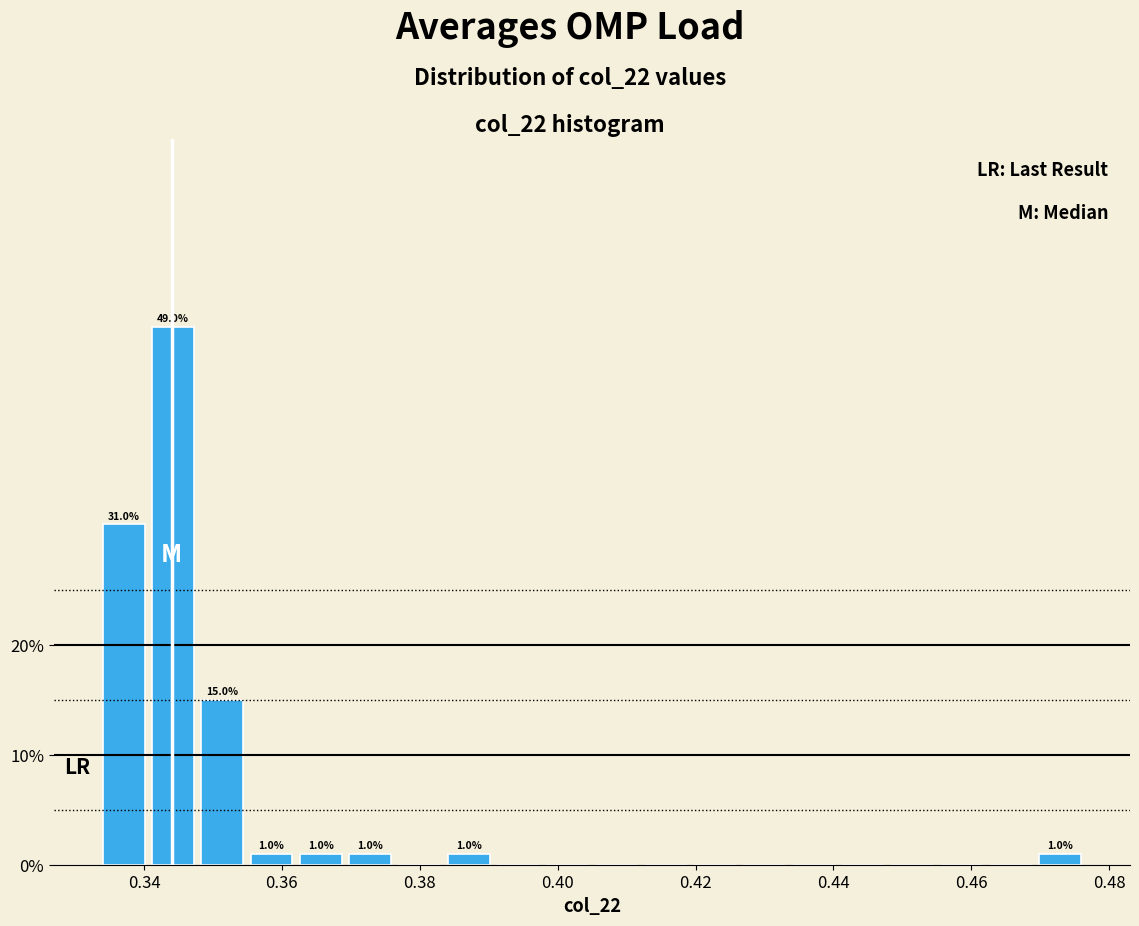

Read against the x-axis, roughly where is the centre of the tallest bar?

0.344